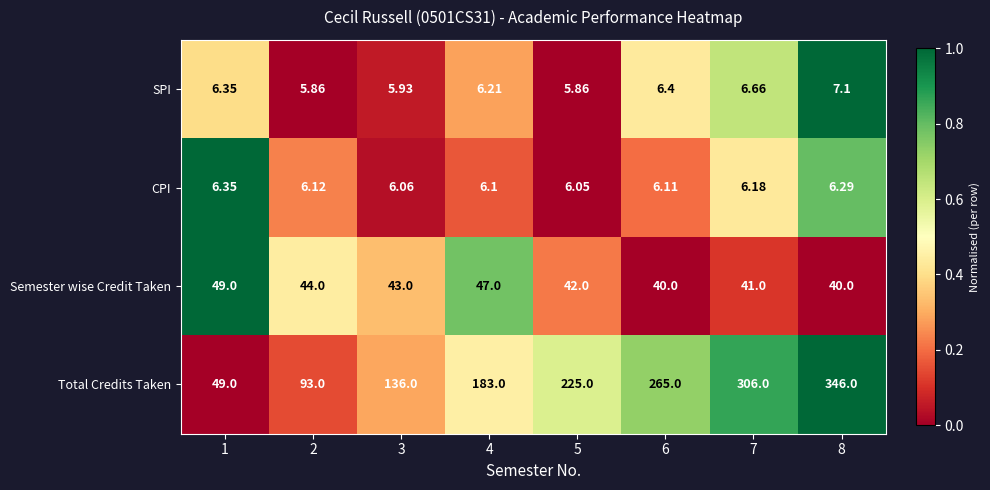

Which series has the largest total across all categories?

Total Credits Taken